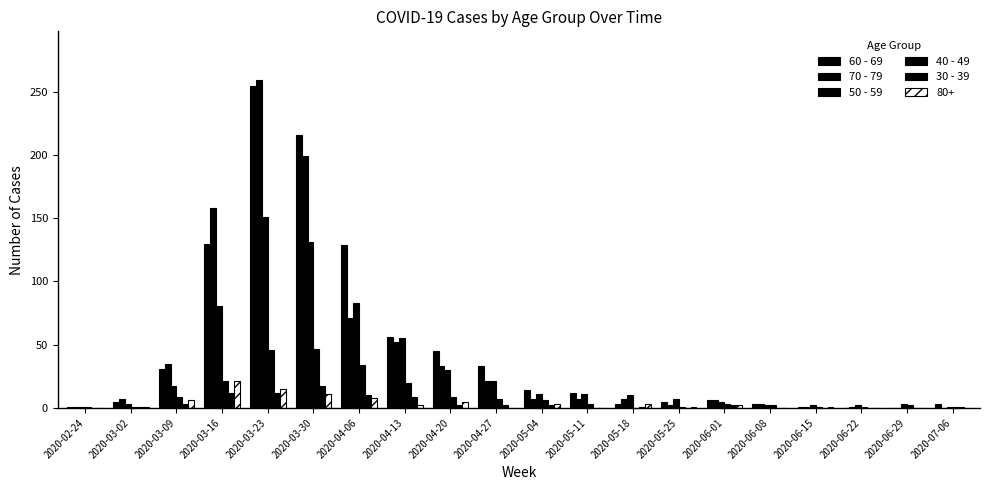

What is the label of the 15th bar from the left?

2020-06-01